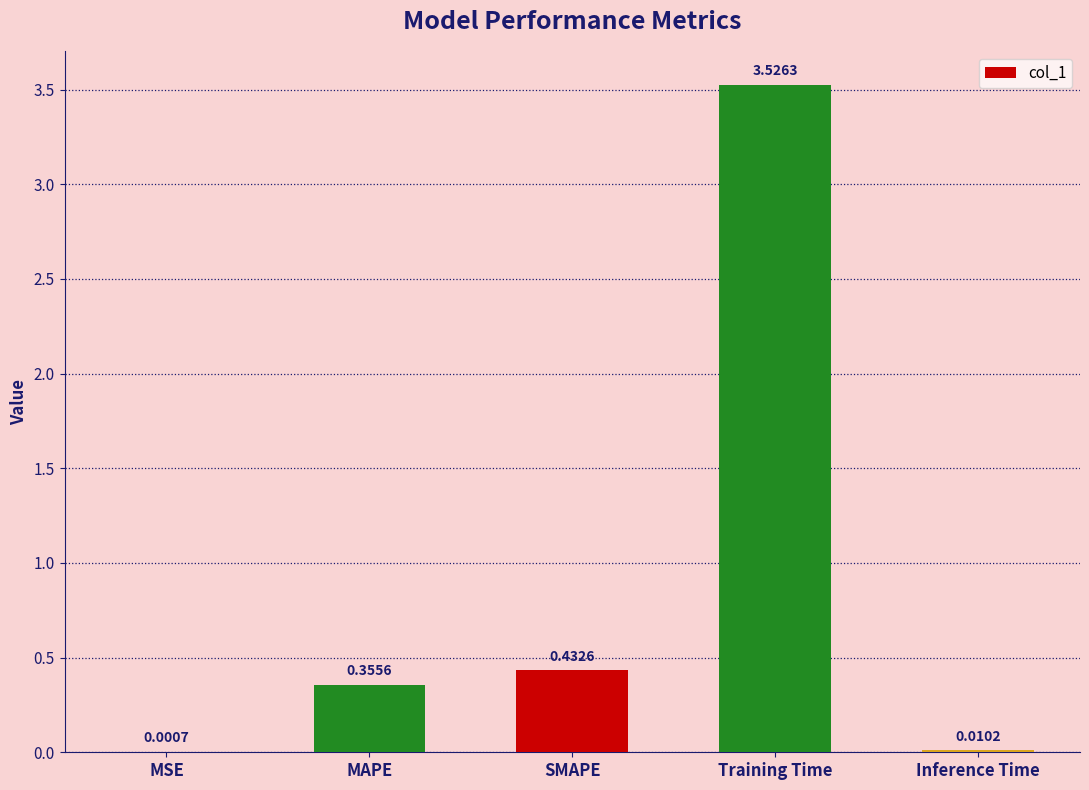

Count the number of data series in this chart.

1